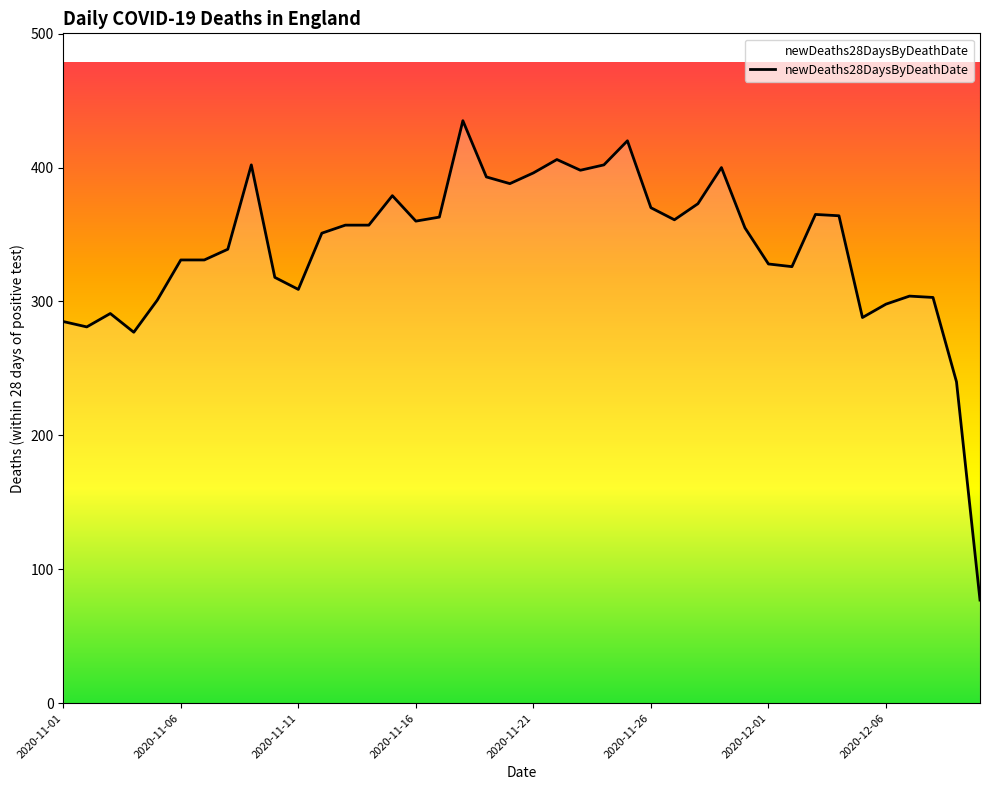

What is the difference between the maximum and minimum values?

358